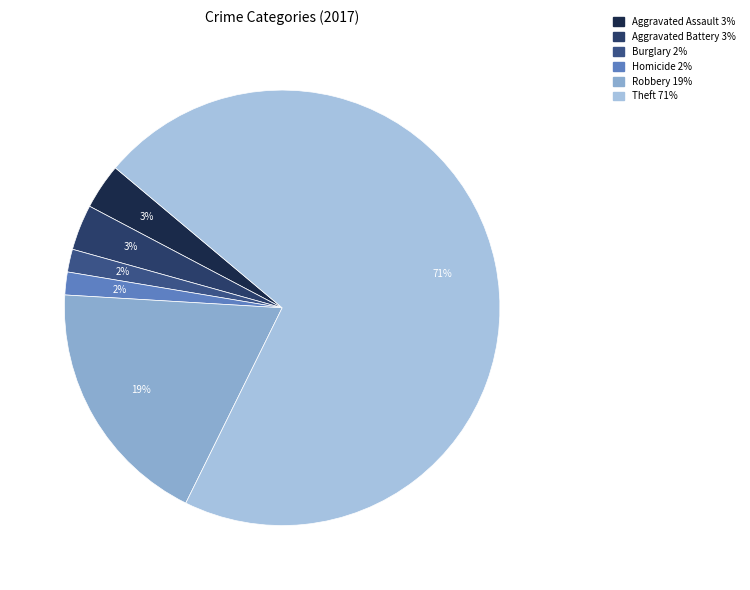

How many segments does this pie chart have?

6